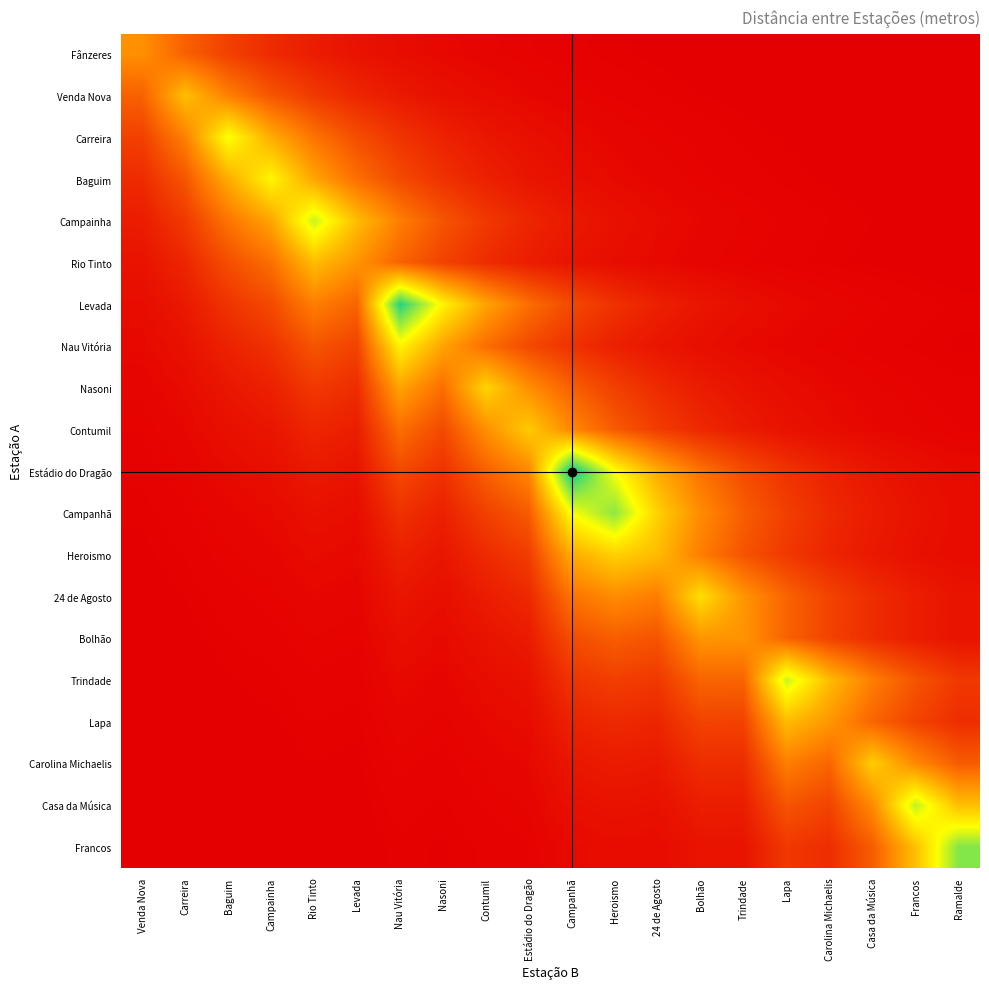

Reading left to right, extract all data points from this chart.

Fânzeres: Venda Nova=440.4	Carreira=295.2	Baguim=197.9	Campainha=132.7	Rio Tinto=88.9	Levada=59.6	Nau Vitória=40.0	Nasoni=26.8	Contumil=18.0	Estádio do Dragão=12.0	Campanhã=8.1	Heroismo=5.4	24 de Agosto=3.6	Bolhão=2.4	Trindade=1.6	Lapa=1.1	Carolina Michaelis=0.7	Casa da Música=0.5	Francos=0.3	Ramalde=0.2
Venda Nova: Venda Nova=295.2	Carreira=583.5	Baguim=391.1	Campainha=262.2	Rio Tinto=175.7	Levada=117.8	Nau Vitória=79.0	Nasoni=52.9	Contumil=35.5	Estádio do Dragão=23.8	Campanhã=15.9	Heroismo=10.7	24 de Agosto=7.2	Bolhão=4.8	Trindade=3.2	Lapa=2.2	Carolina Michaelis=1.4	Casa da Música=1.0	Francos=0.6	Ramalde=0.4
Carreira: Venda Nova=197.9	Carreira=391.1	Baguim=786.0	Campainha=526.9	Rio Tinto=353.2	Levada=236.7	Nau Vitória=158.7	Nasoni=106.4	Contumil=71.3	Estádio do Dragão=47.8	Campanhã=32.0	Heroismo=21.5	24 de Agosto=14.4	Bolhão=9.7	Trindade=6.5	Lapa=4.3	Carolina Michaelis=2.9	Casa da Música=1.9	Francos=1.3	Ramalde=0.9
Baguim: Venda Nova=132.7	Carreira=262.2	Baguim=526.9	Campainha=751.7	Rio Tinto=503.9	Levada=337.8	Nau Vitória=226.4	Nasoni=151.8	Contumil=101.7	Estádio do Dragão=68.2	Campanhã=45.7	Heroismo=30.6	24 de Agosto=20.5	Bolhão=13.8	Trindade=9.2	Lapa=6.2	Carolina Michaelis=4.1	Casa da Música=2.8	Francos=1.9	Ramalde=1.2
Campainha: Venda Nova=88.9	Carreira=175.7	Baguim=353.2	Campainha=503.9	Rio Tinto=860.0	Levada=576.5	Nau Vitória=386.4	Nasoni=259.0	Contumil=173.6	Estádio do Dragão=116.4	Campanhã=78.0	Heroismo=52.3	24 de Agosto=35.1	Bolhão=23.5	Trindade=15.8	Lapa=10.6	Carolina Michaelis=7.1	Casa da Música=4.7	Francos=3.2	Ramalde=2.1
Rio Tinto: Venda Nova=59.6	Carreira=117.8	Baguim=236.7	Campainha=337.8	Rio Tinto=576.5	Levada=452.8	Nau Vitória=303.5	Nasoni=203.5	Contumil=136.4	Estádio do Dragão=91.4	Campanhã=61.3	Heroismo=41.1	24 de Agosto=27.5	Bolhão=18.5	Trindade=12.4	Lapa=8.3	Carolina Michaelis=5.6	Casa da Música=3.7	Francos=2.5	Ramalde=1.7
Levada: Venda Nova=40.0	Carreira=79.0	Baguim=158.7	Campainha=226.4	Rio Tinto=386.4	Levada=303.5	Nau Vitória=1111.6	Nasoni=745.1	Contumil=499.5	Estádio do Dragão=334.8	Campanhã=224.4	Heroismo=150.4	24 de Agosto=100.8	Bolhão=67.6	Trindade=45.3	Lapa=30.4	Carolina Michaelis=20.4	Casa da Música=13.6	Francos=9.1	Ramalde=6.1
Nau Vitória: Venda Nova=26.8	Carreira=52.9	Baguim=106.4	Campainha=151.8	Rio Tinto=259.0	Levada=203.5	Nau Vitória=745.1	Nasoni=499.0	Contumil=334.5	Estádio do Dragão=224.2	Campanhã=150.3	Heroismo=100.8	24 de Agosto=67.5	Bolhão=45.3	Trindade=30.3	Lapa=20.3	Carolina Michaelis=13.6	Casa da Música=9.1	Francos=6.1	Ramalde=4.1
Nasoni: Venda Nova=18.0	Carreira=35.5	Baguim=71.3	Campainha=101.7	Rio Tinto=173.6	Levada=136.4	Nau Vitória=499.5	Nasoni=334.5	Contumil=650.0	Estádio do Dragão=435.7	Campanhã=292.1	Heroismo=195.8	24 de Agosto=131.2	Bolhão=88.0	Trindade=59.0	Lapa=39.5	Carolina Michaelis=26.5	Casa da Música=17.8	Francos=11.9	Ramalde=8.0
Contumil: Venda Nova=12.0	Carreira=23.8	Baguim=47.8	Campainha=68.2	Rio Tinto=116.4	Levada=91.4	Nau Vitória=334.8	Nasoni=224.2	Contumil=435.7	Estádio do Dragão=619.2	Campanhã=415.1	Heroismo=278.2	24 de Agosto=186.5	Bolhão=125.0	Trindade=83.8	Lapa=56.2	Carolina Michaelis=37.7	Casa da Música=25.2	Francos=16.9	Ramalde=11.3
Estádio do Dragão: Venda Nova=8.1	Carreira=15.9	Baguim=32.0	Campainha=45.7	Rio Tinto=78.0	Levada=61.3	Nau Vitória=224.4	Nasoni=150.3	Contumil=292.1	Estádio do Dragão=415.1	Campanhã=1166.0	Heroismo=781.6	24 de Agosto=523.9	Bolhão=351.2	Trindade=235.4	Lapa=157.8	Carolina Michaelis=105.8	Casa da Música=70.9	Francos=47.5	Ramalde=31.9
Campanhã: Venda Nova=5.4	Carreira=10.7	Baguim=21.5	Campainha=30.6	Rio Tinto=52.3	Levada=41.1	Nau Vitória=150.4	Nasoni=100.8	Contumil=195.8	Estádio do Dragão=278.2	Campanhã=781.6	Heroismo=950.9	24 de Agosto=637.4	Bolhão=427.3	Trindade=286.4	Lapa=192.0	Carolina Michaelis=128.7	Casa da Música=86.3	Francos=57.8	Ramalde=38.8
Heroismo: Venda Nova=3.6	Carreira=7.2	Baguim=14.4	Campainha=20.5	Rio Tinto=35.1	Levada=27.5	Nau Vitória=100.8	Nasoni=67.5	Contumil=131.2	Estádio do Dragão=186.5	Campanhã=523.9	Heroismo=637.4	24 de Agosto=571.9	Bolhão=383.4	Trindade=257.0	Lapa=172.3	Carolina Michaelis=115.5	Casa da Música=77.4	Francos=51.9	Ramalde=34.8
24 de Agosto: Venda Nova=2.4	Carreira=4.8	Baguim=9.7	Campainha=13.8	Rio Tinto=23.5	Levada=18.5	Nau Vitória=67.6	Nasoni=45.3	Contumil=88.0	Estádio do Dragão=125.0	Campanhã=351.2	Heroismo=427.3	24 de Agosto=383.4	Bolhão=680.4	Trindade=456.1	Lapa=305.7	Carolina Michaelis=204.9	Casa da Música=137.4	Francos=92.1	Ramalde=61.7
Bolhão: Venda Nova=1.6	Carreira=3.2	Baguim=6.5	Campainha=9.2	Rio Tinto=15.8	Levada=12.4	Nau Vitória=45.3	Nasoni=30.3	Contumil=59.0	Estádio do Dragão=83.8	Campanhã=235.4	Heroismo=286.4	24 de Agosto=257.0	Bolhão=456.1	Trindade=451.8	Lapa=302.9	Carolina Michaelis=203.0	Casa da Música=136.1	Francos=91.2	Ramalde=61.1
Trindade: Venda Nova=1.1	Carreira=2.2	Baguim=4.3	Campainha=6.2	Rio Tinto=10.6	Levada=8.3	Nau Vitória=30.4	Nasoni=20.3	Contumil=39.5	Estádio do Dragão=56.2	Campanhã=157.8	Heroismo=192.0	24 de Agosto=172.3	Bolhão=305.7	Trindade=302.9	Lapa=857.4	Carolina Michaelis=574.8	Casa da Música=385.3	Francos=258.3	Ramalde=173.1
Lapa: Venda Nova=0.7	Carreira=1.4	Baguim=2.9	Campainha=4.1	Rio Tinto=7.1	Levada=5.6	Nau Vitória=20.4	Nasoni=13.6	Contumil=26.5	Estádio do Dragão=37.7	Campanhã=105.8	Heroismo=128.7	24 de Agosto=115.5	Bolhão=204.9	Trindade=203.0	Lapa=574.8	Carolina Michaelis=461.0	Casa da Música=309.0	Francos=207.1	Ramalde=138.8
Carolina Michaelis: Venda Nova=0.5	Carreira=1.0	Baguim=1.9	Campainha=2.8	Rio Tinto=4.7	Levada=3.7	Nau Vitória=13.6	Nasoni=9.1	Contumil=17.8	Estádio do Dragão=25.2	Campanhã=70.9	Heroismo=86.3	24 de Agosto=77.4	Bolhão=137.4	Trindade=136.1	Lapa=385.3	Carolina Michaelis=309.0	Casa da Música=627.5	Francos=420.6	Ramalde=281.9
Casa da Música: Venda Nova=0.3	Carreira=0.6	Baguim=1.3	Campainha=1.9	Rio Tinto=3.2	Levada=2.5	Nau Vitória=9.1	Nasoni=6.1	Contumil=11.9	Estádio do Dragão=16.9	Campanhã=47.5	Heroismo=57.8	24 de Agosto=51.9	Bolhão=92.1	Trindade=91.2	Lapa=258.3	Carolina Michaelis=207.1	Casa da Música=420.6	Francos=871.9	Ramalde=584.4
Francos: Venda Nova=0.2	Carreira=0.4	Baguim=0.9	Campainha=1.2	Rio Tinto=2.1	Levada=1.7	Nau Vitória=6.1	Nasoni=4.1	Contumil=8.0	Estádio do Dragão=11.3	Campanhã=31.9	Heroismo=38.8	24 de Agosto=34.8	Bolhão=61.7	Trindade=61.1	Lapa=173.1	Carolina Michaelis=138.8	Casa da Música=281.9	Francos=584.4	Ramalde=965.0